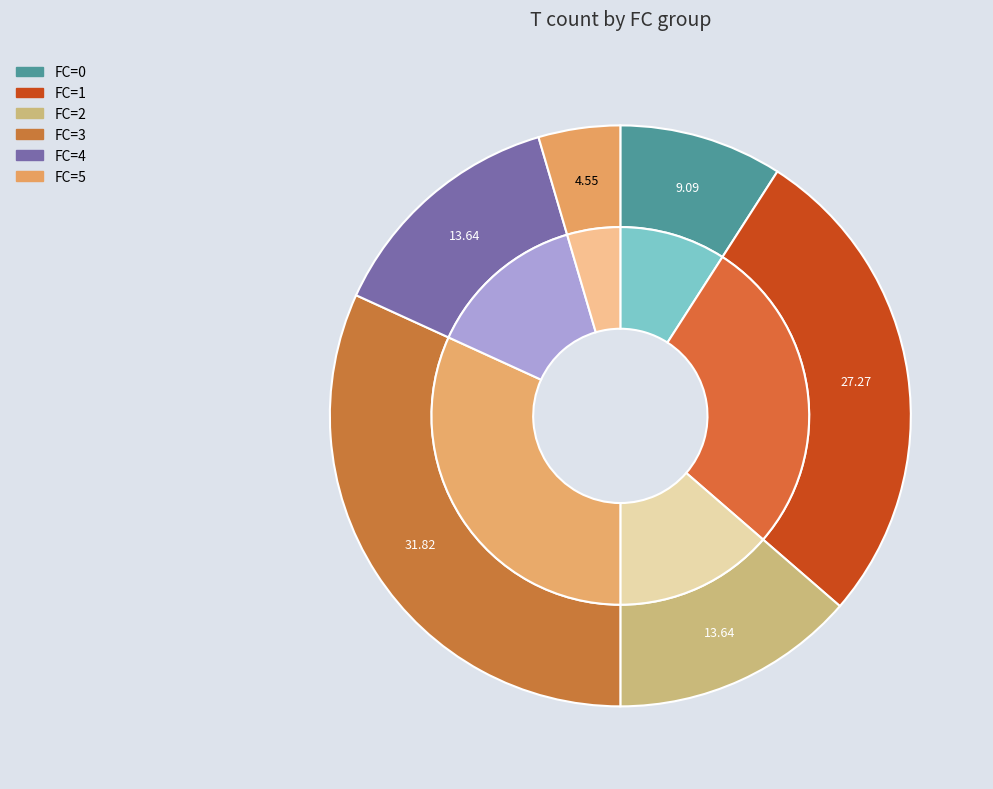

To the nearest percent, what is the difference between the largest and smallest slice percentages?

27%